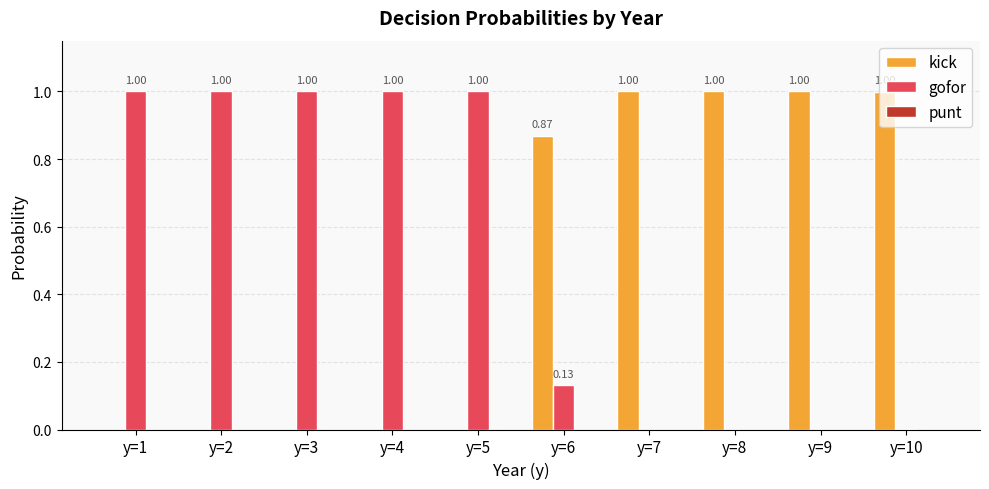

How many groups of bars are there?

10